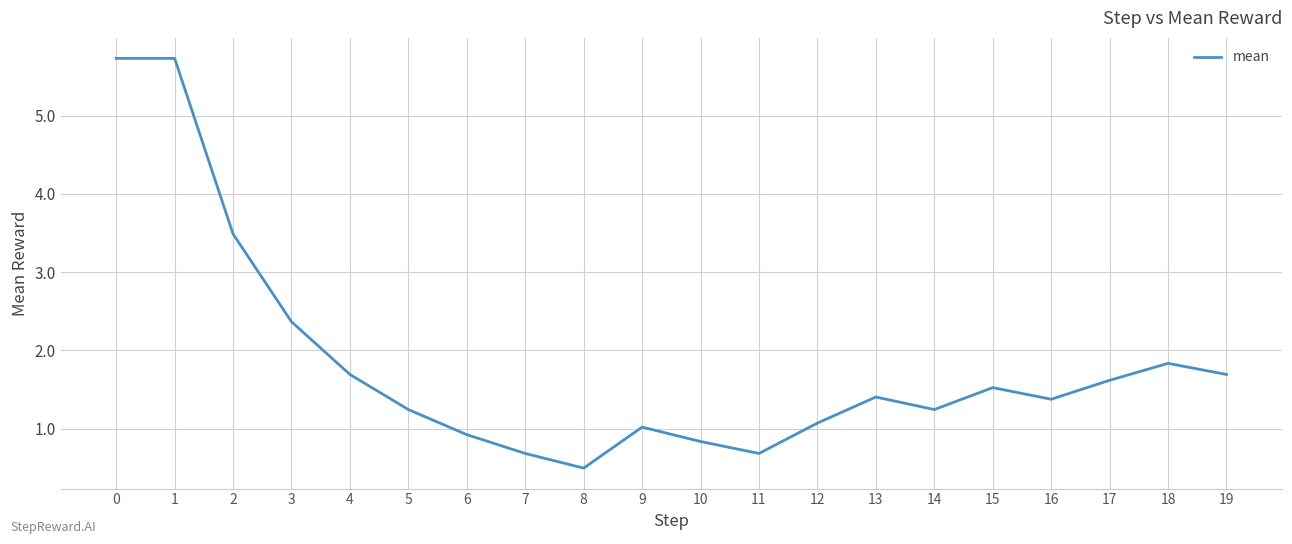

Reading left to right, transcribe all the data shown in this chart.

0=5.7	1=5.7	2=3.5	3=2.4	4=1.7	5=1.2	6=0.9	7=0.7	8=0.5	9=1.0	10=0.8	11=0.7	12=1.1	13=1.4	14=1.2	15=1.5	16=1.4	17=1.6	18=1.8	19=1.7